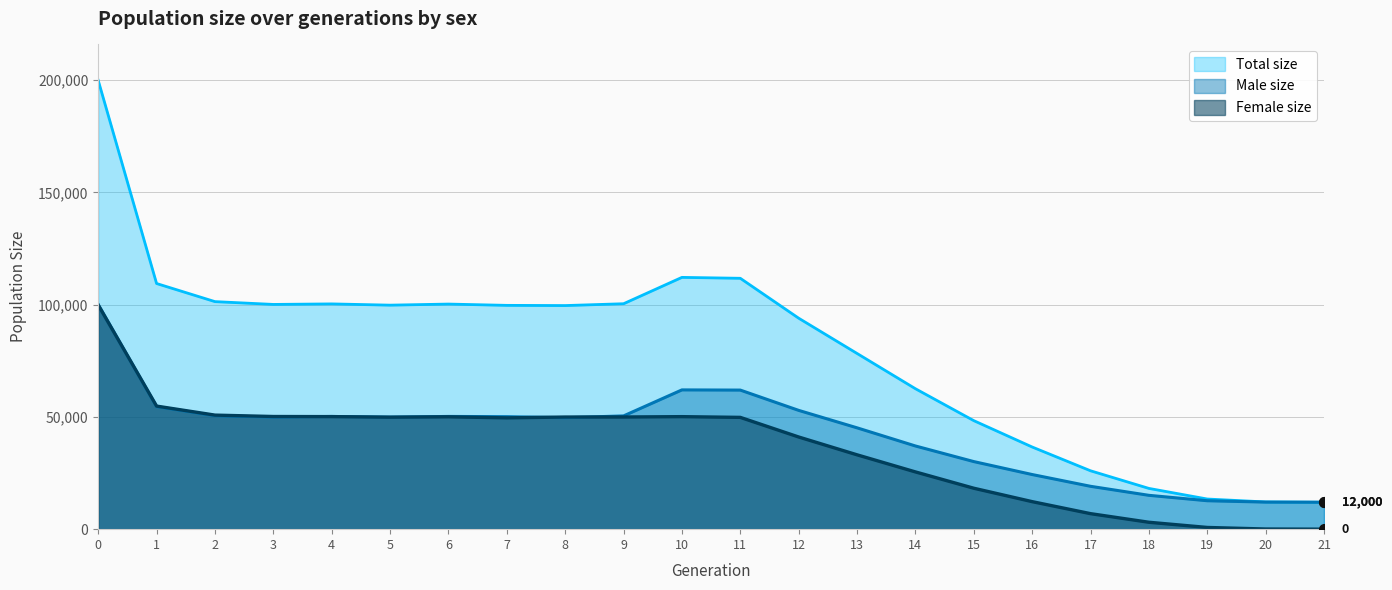

Which series changed the most between 4 and 6?

Female size